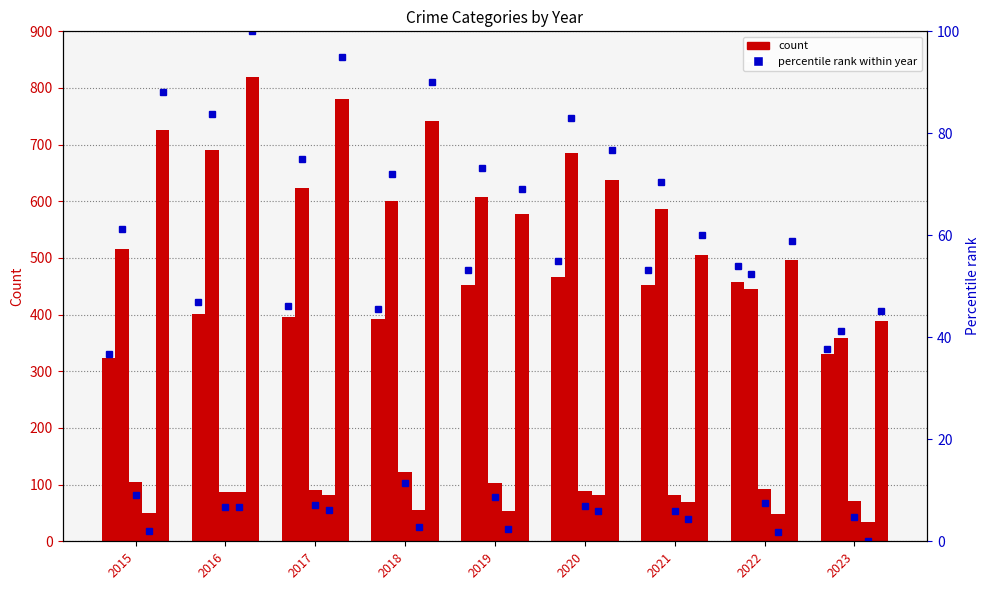

How many data points does each series have?

9